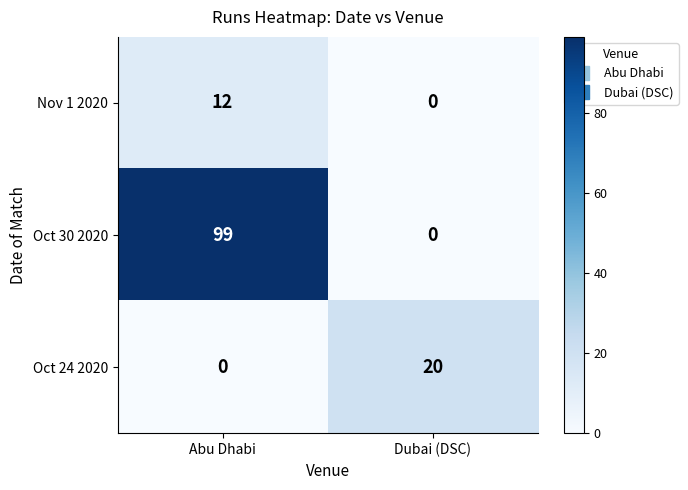

The Oct 30 2020 series shows 0 at Dubai (DSC). True or false?

True